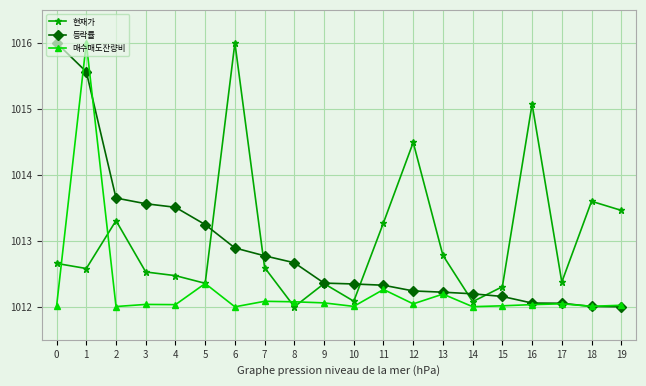

What is the minimum value for 등락률?

1012.0